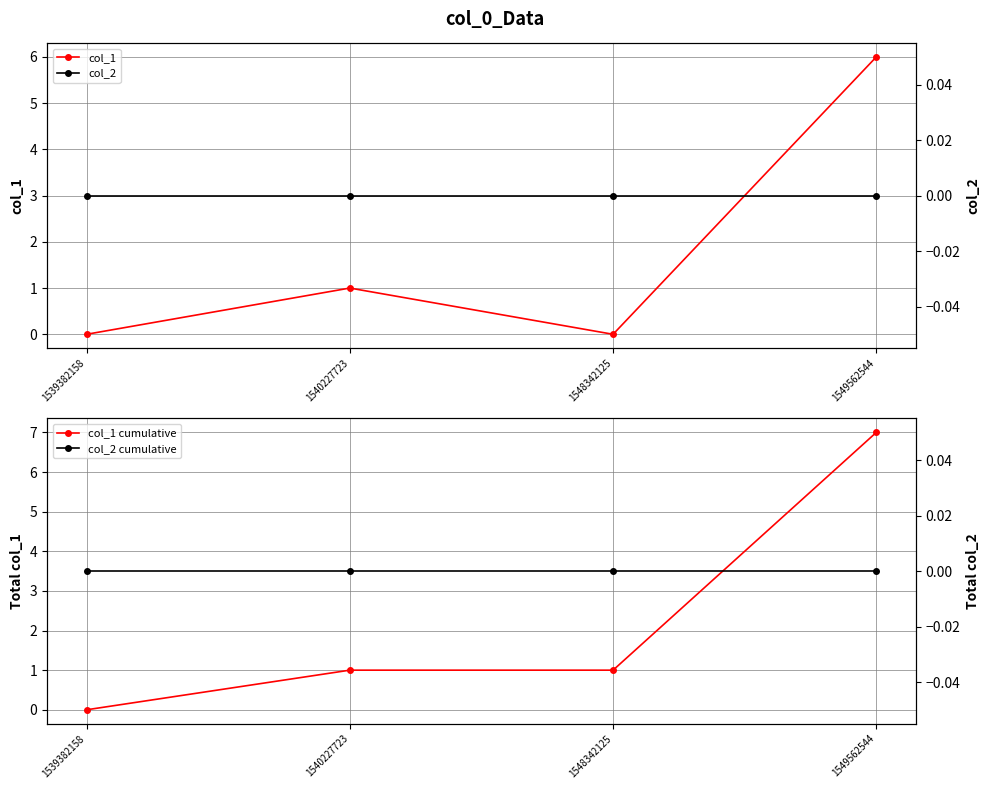

True or false: col_2 and col_2 cumulative intersect in this chart.

False